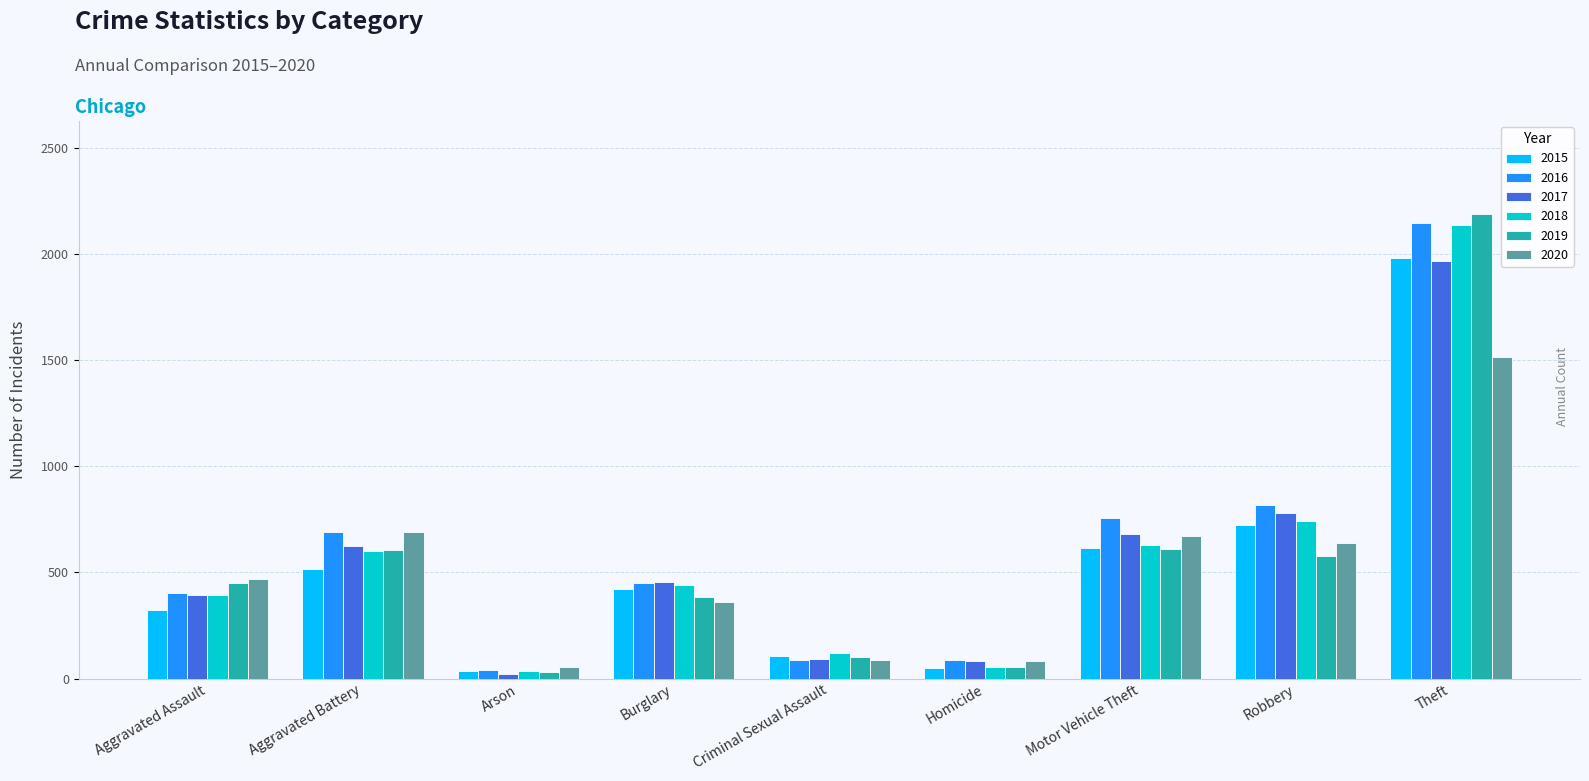

What is the lowest value of the 2017 series?

23